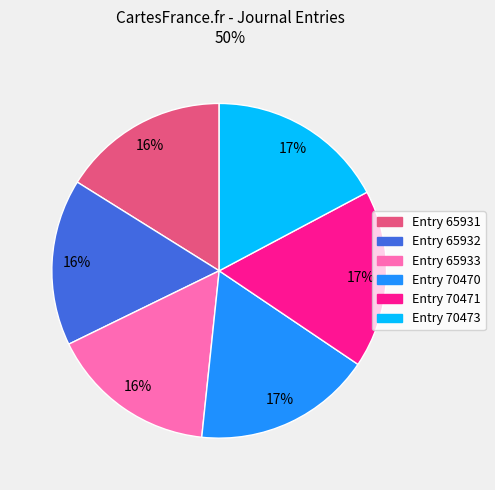

Between Entry 65933 and Entry 70471, which is larger?

Entry 70471